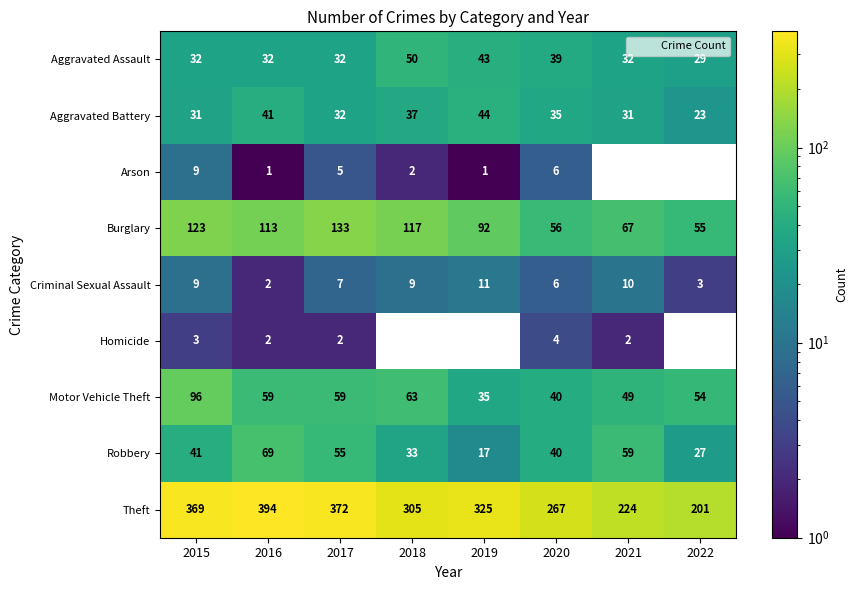

What is the spread (max minus min) of values at 2018?

305